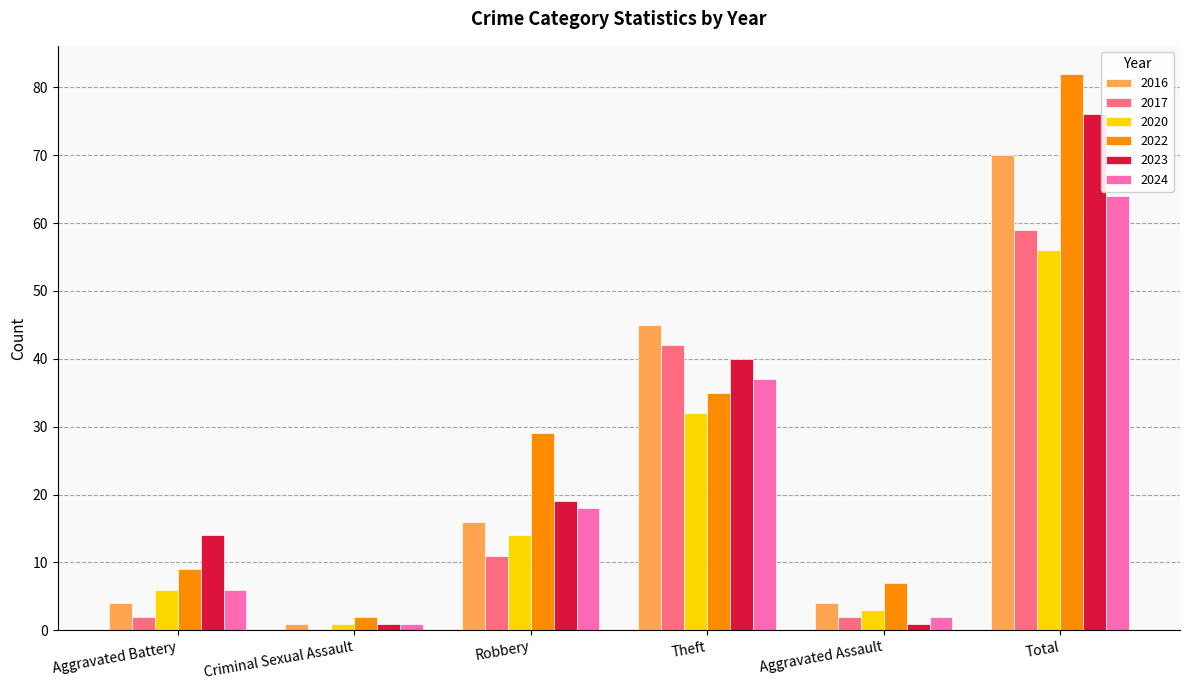

At which label does 2016 reach its peak?

Total